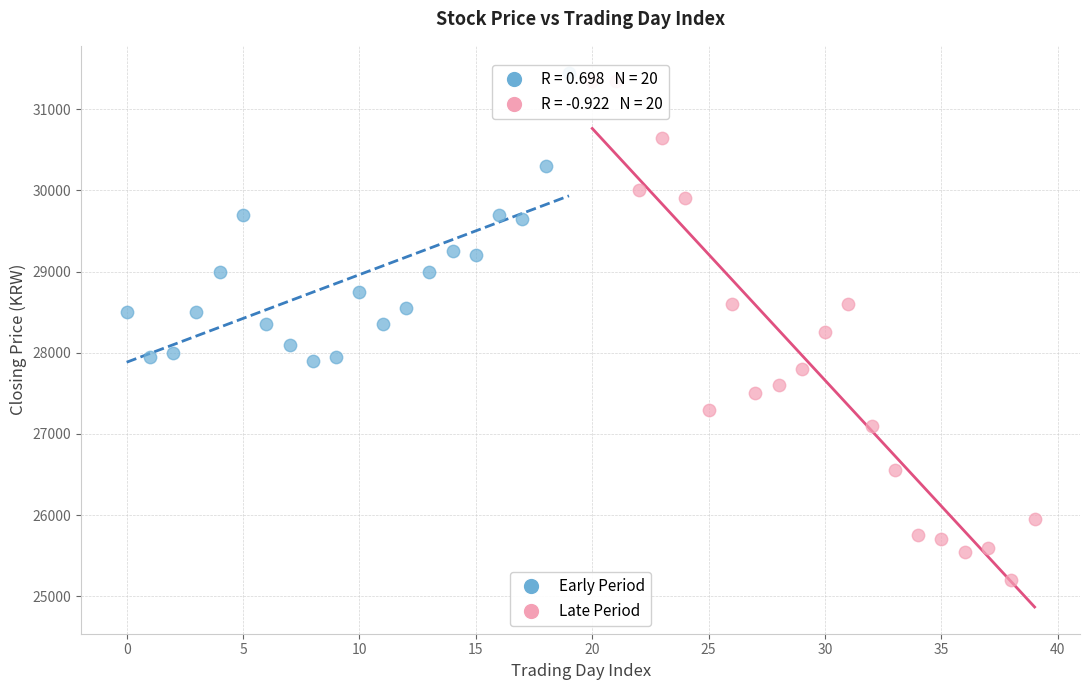

Which series reaches the minimum Y coordinate?

Late Period